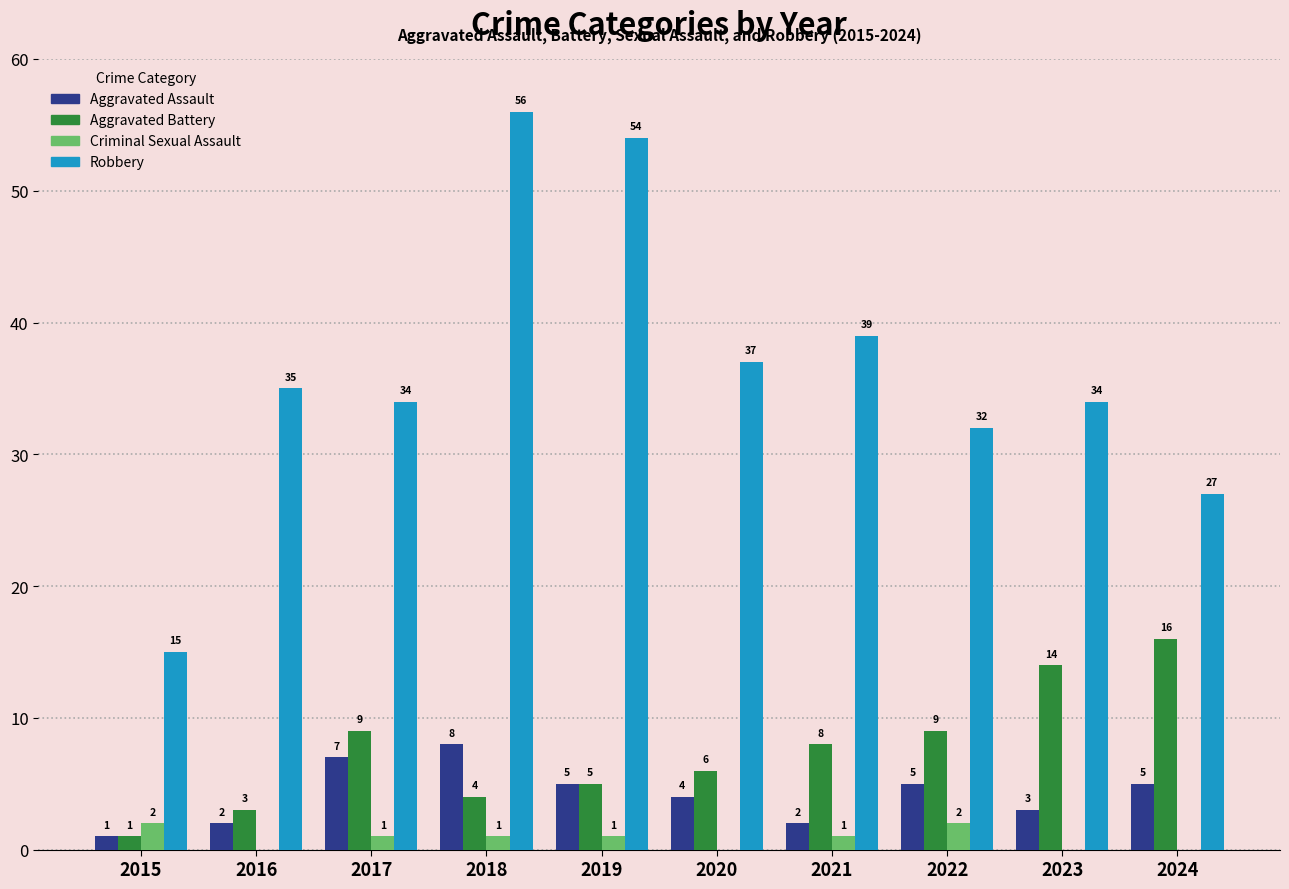

Are the bars horizontal?

No